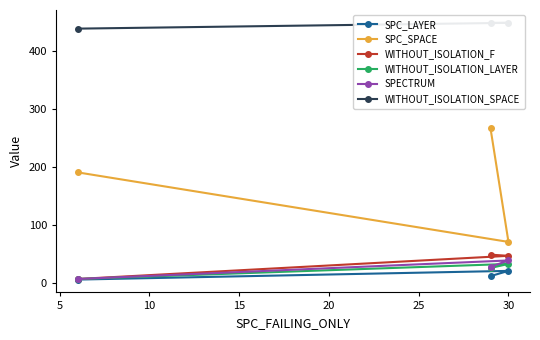

What is the maximum value for SPC_LAYER?

21